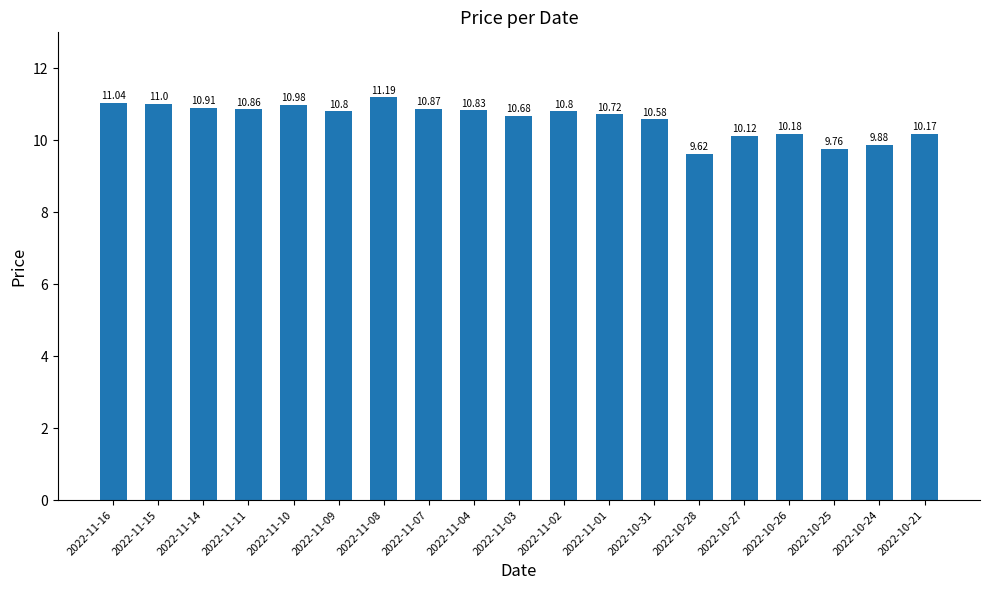

Approximately how many times larger is the value at 2022-11-09 compared to 2022-11-15?

1.0